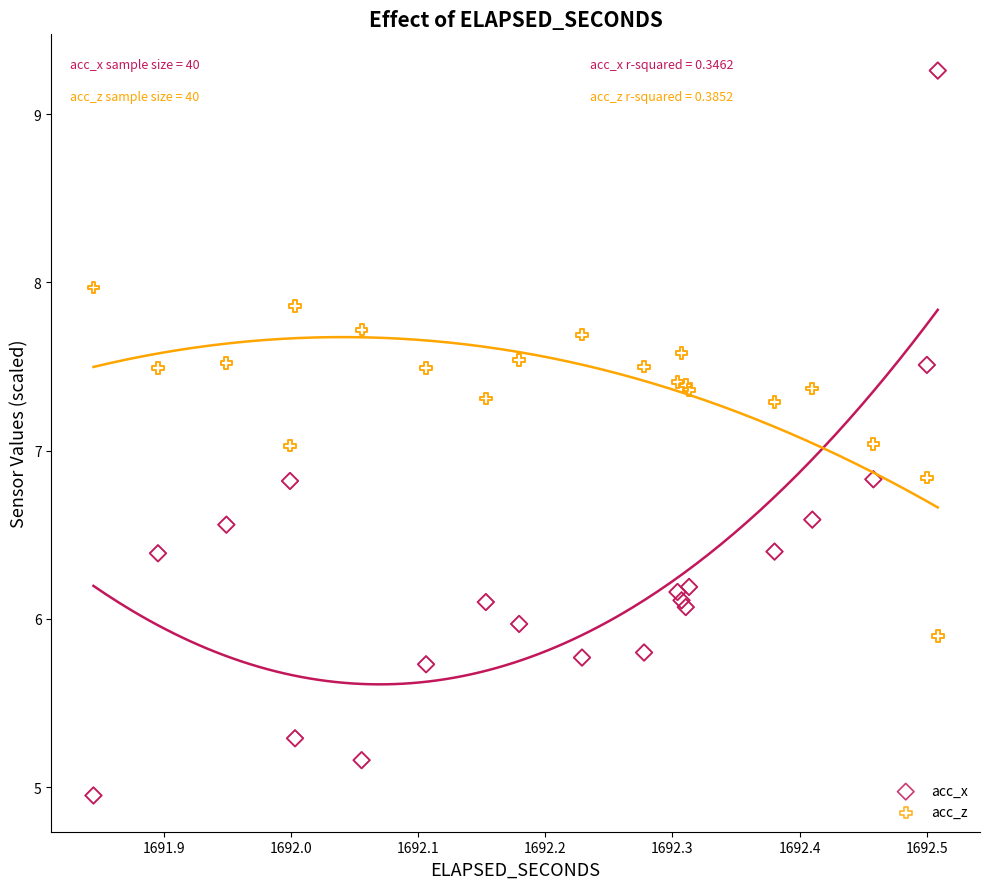

Which series contains the lowest Y value?

acc_x